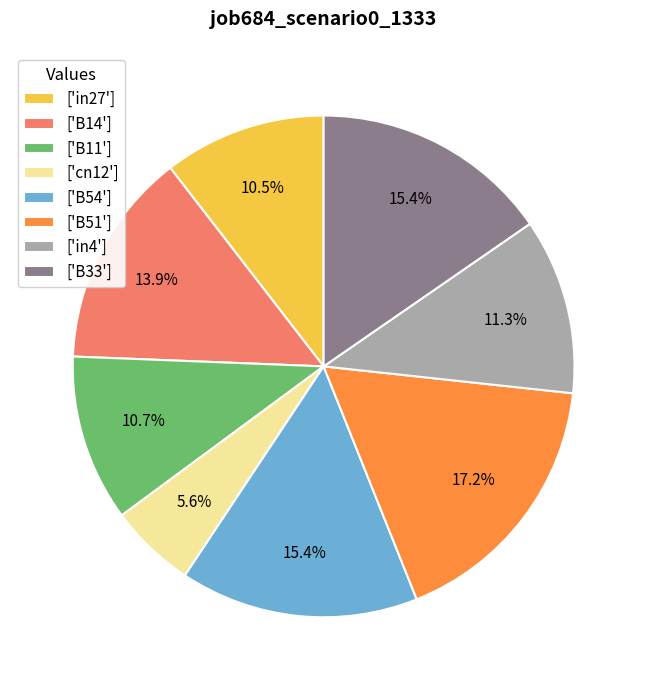

How much of the chart is everything except ['B51']?

82.8%